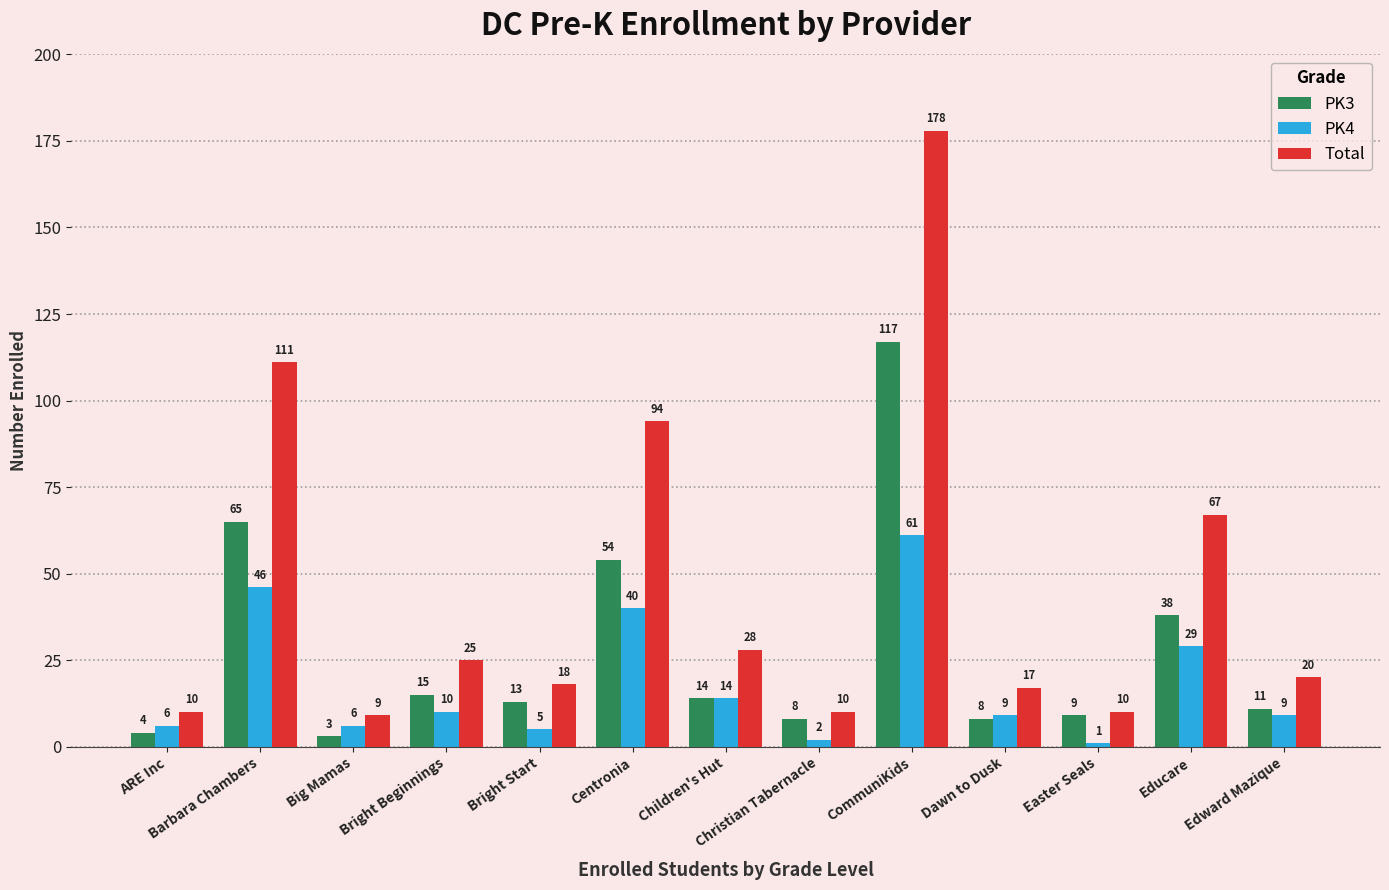

The value of Total at Educare is 67. True or false?

True